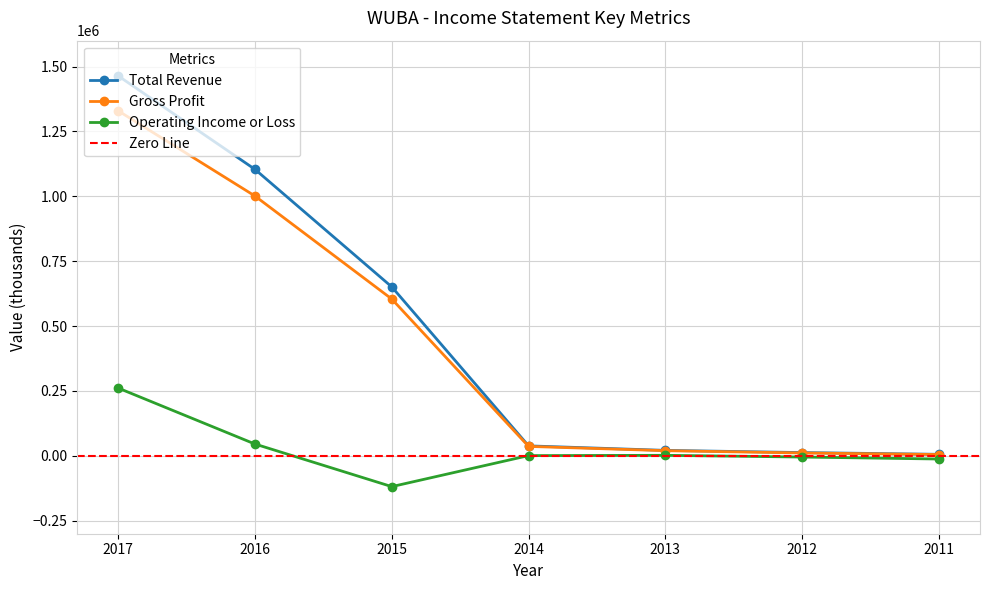

Is the value of Operating Income or Loss at 2011 greater than the value of Total Revenue at 2013?

No